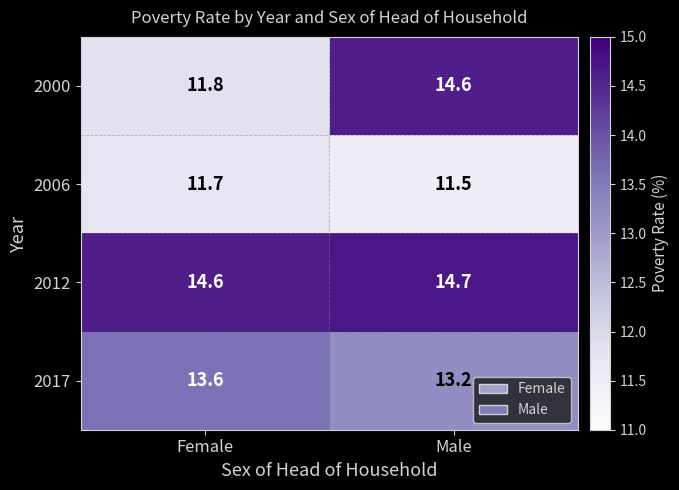

The 2000 series shows 24.2 at Male. True or false?

False